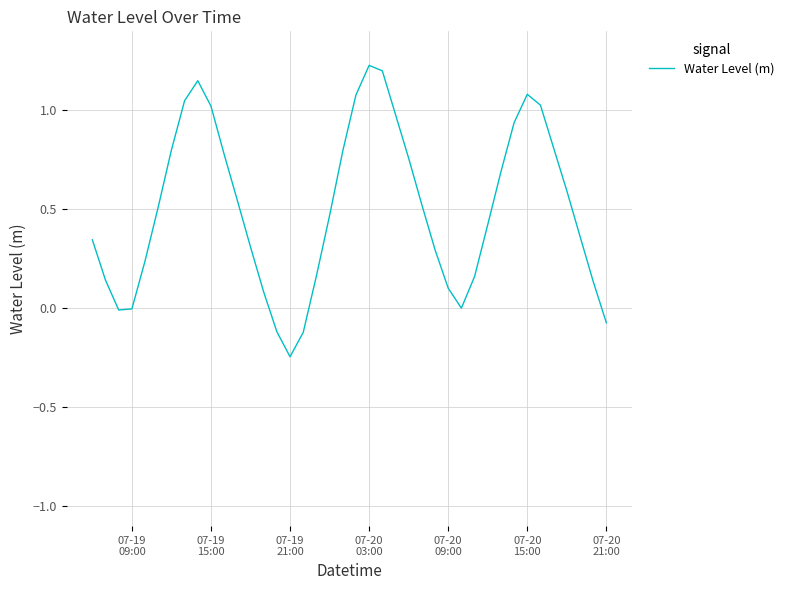

What is the difference between the maximum and minimum values?

1.5